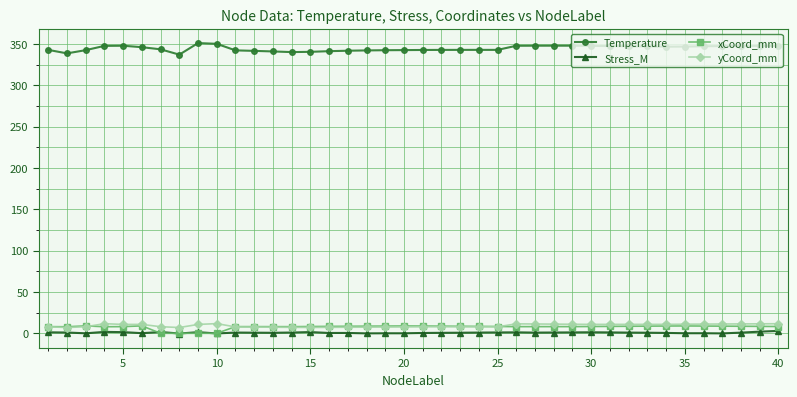

True or false: Stress_M and yCoord_mm cross at least once.

False